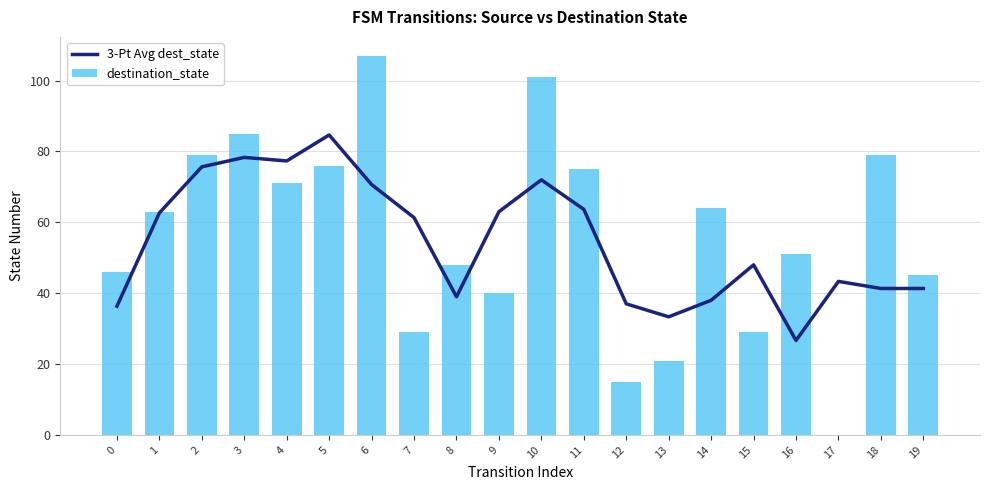

How many data points in destination_state are above 63?

9